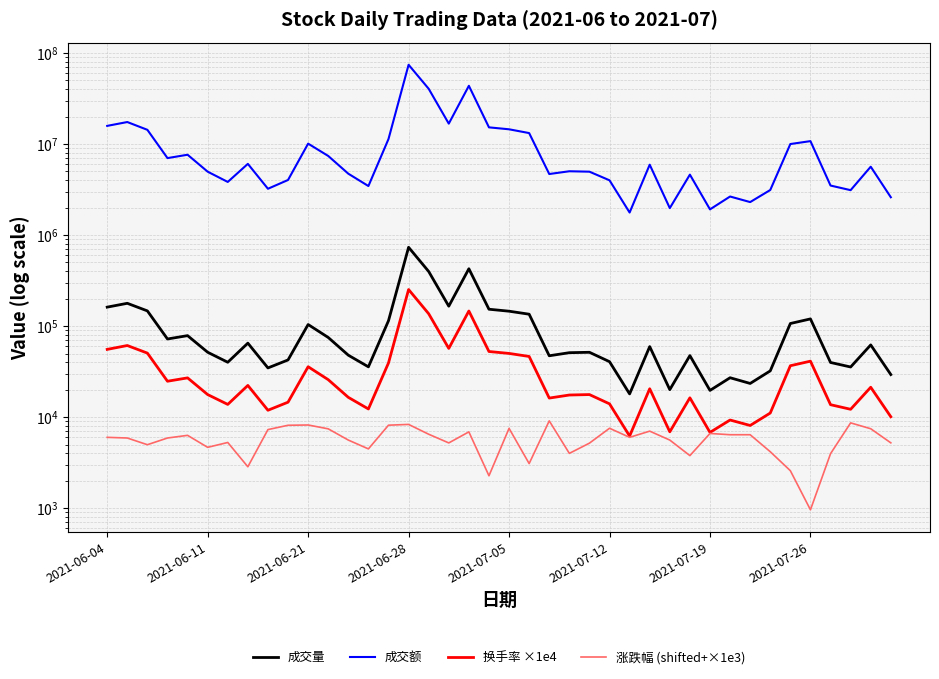

List the labels in order of 成交额 value, largest first.

15, 18, 16, 2021-06-11, 17, 2021-06-04, 19, 20, 2021-06-21, 21, 14, 35, 10, 34, 2021-07-05, 11, 2021-06-28, 2021-07-26, 27, 38, 23, 2021-07-12, 24, 12, 22, 29, 9, 25, 2021-07-19, 36, 13, 8, 33, 37, 31, 39, 32, 28, 30, 26